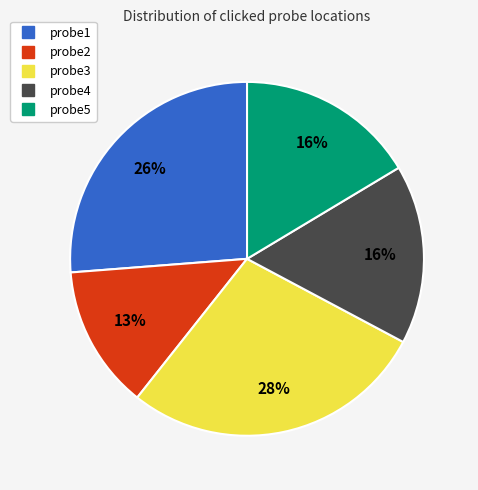

Combined, do probe3 and probe5 account for over 50%?

No